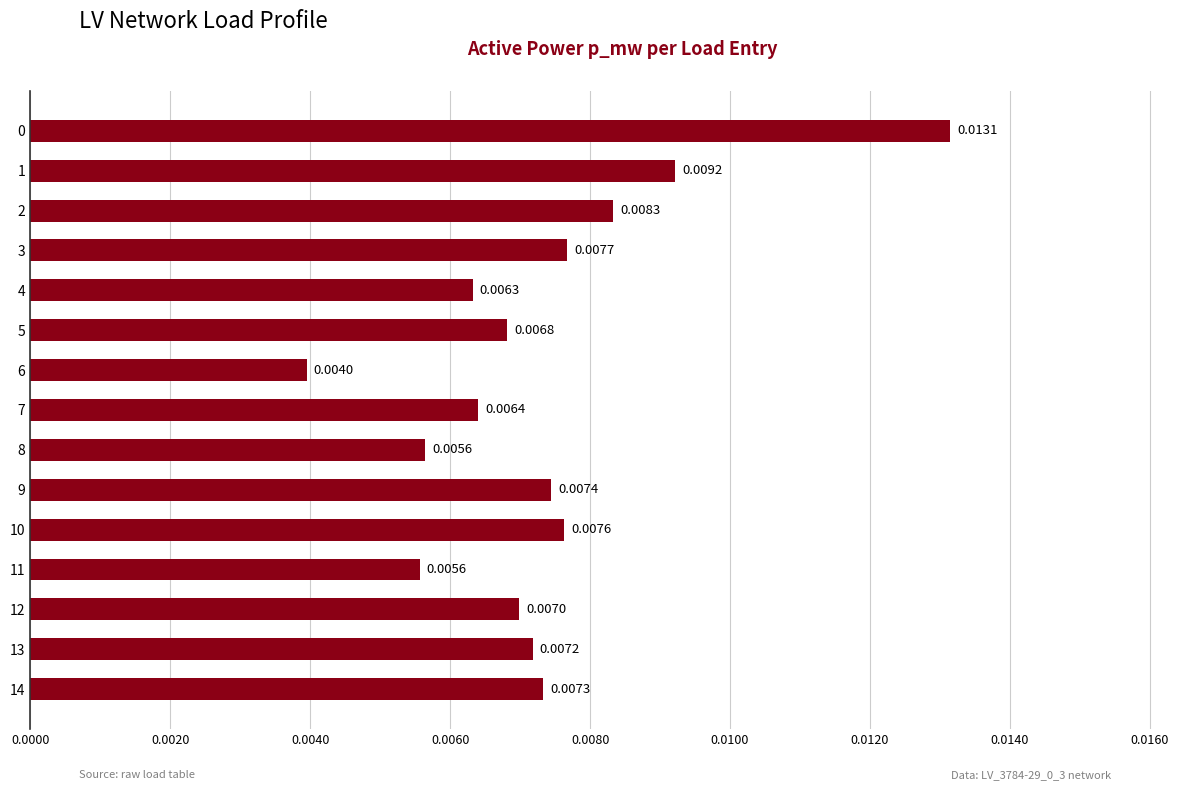

Between 6 and 3, which is larger?

3